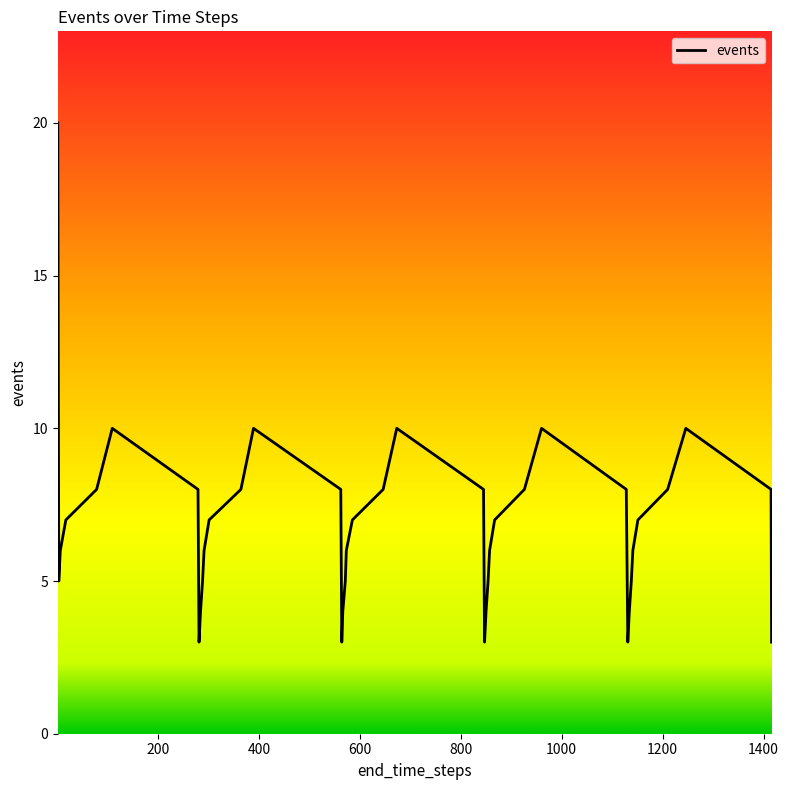

What is the difference between the maximum and minimum values?

17